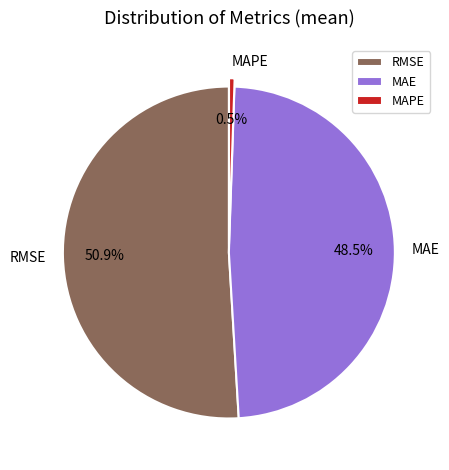

The RMSE slice represents 51% of the pie. True or false?

True